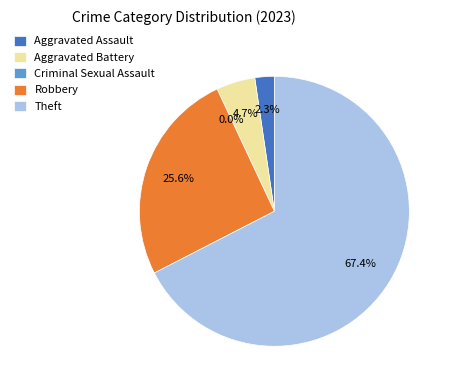

How many slices are in this pie chart?

5